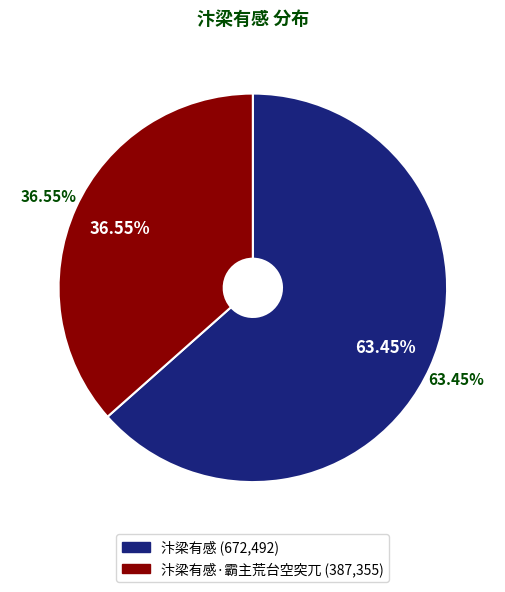

To the nearest percent, what percentage of the pie is 汴梁有感·霸主荒台空突兀?

37%